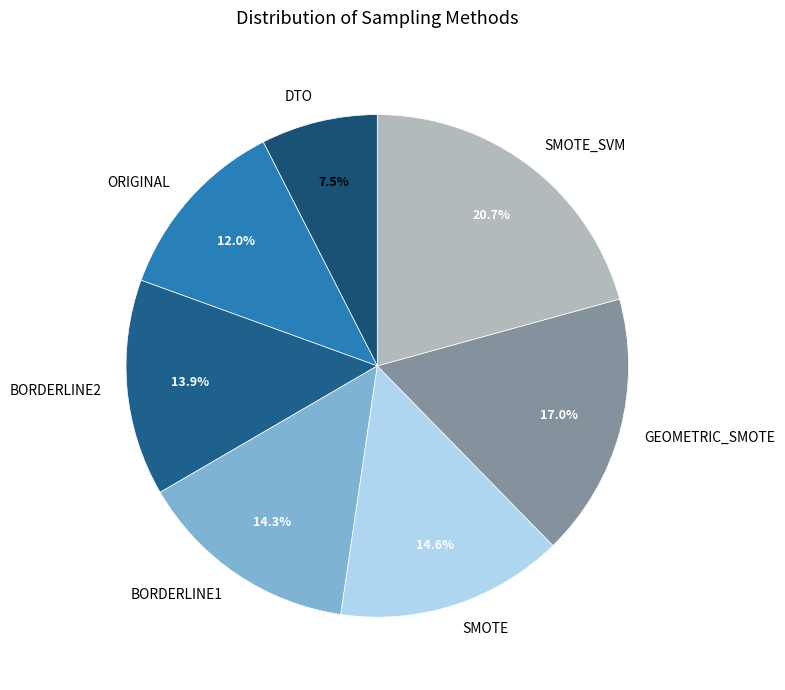

Between SMOTE_SVM and ORIGINAL, which is larger?

SMOTE_SVM